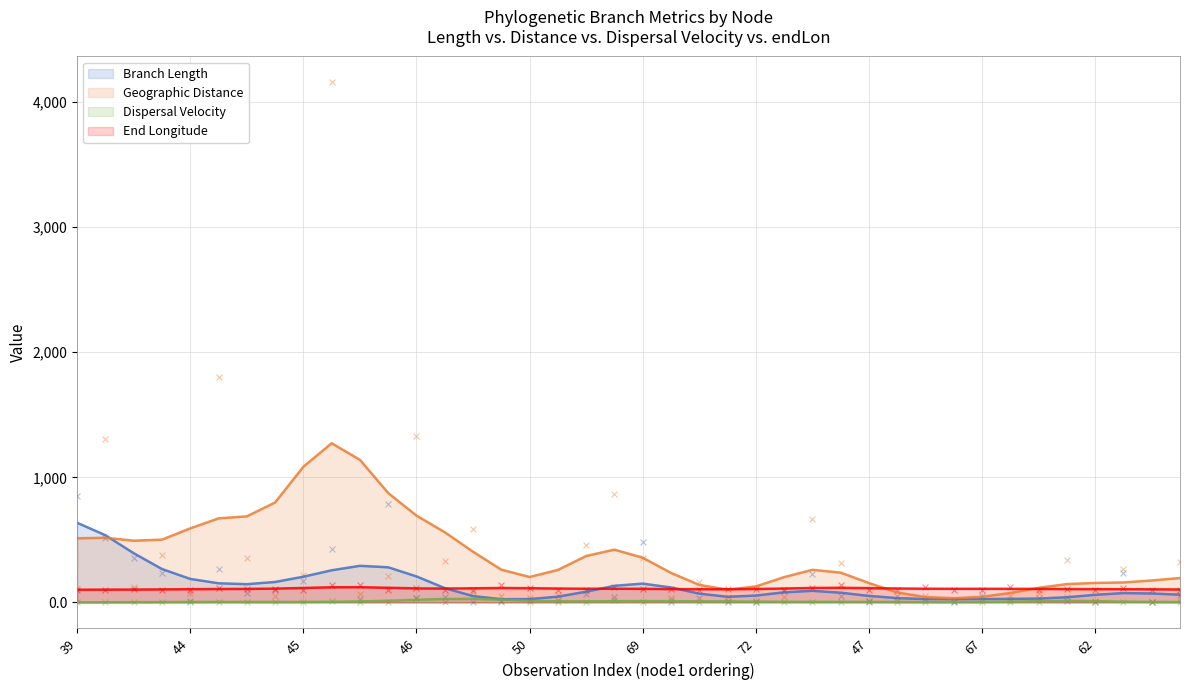

What are all the series names shown in the legend?

length, distance, dispersal_velocity, endLon